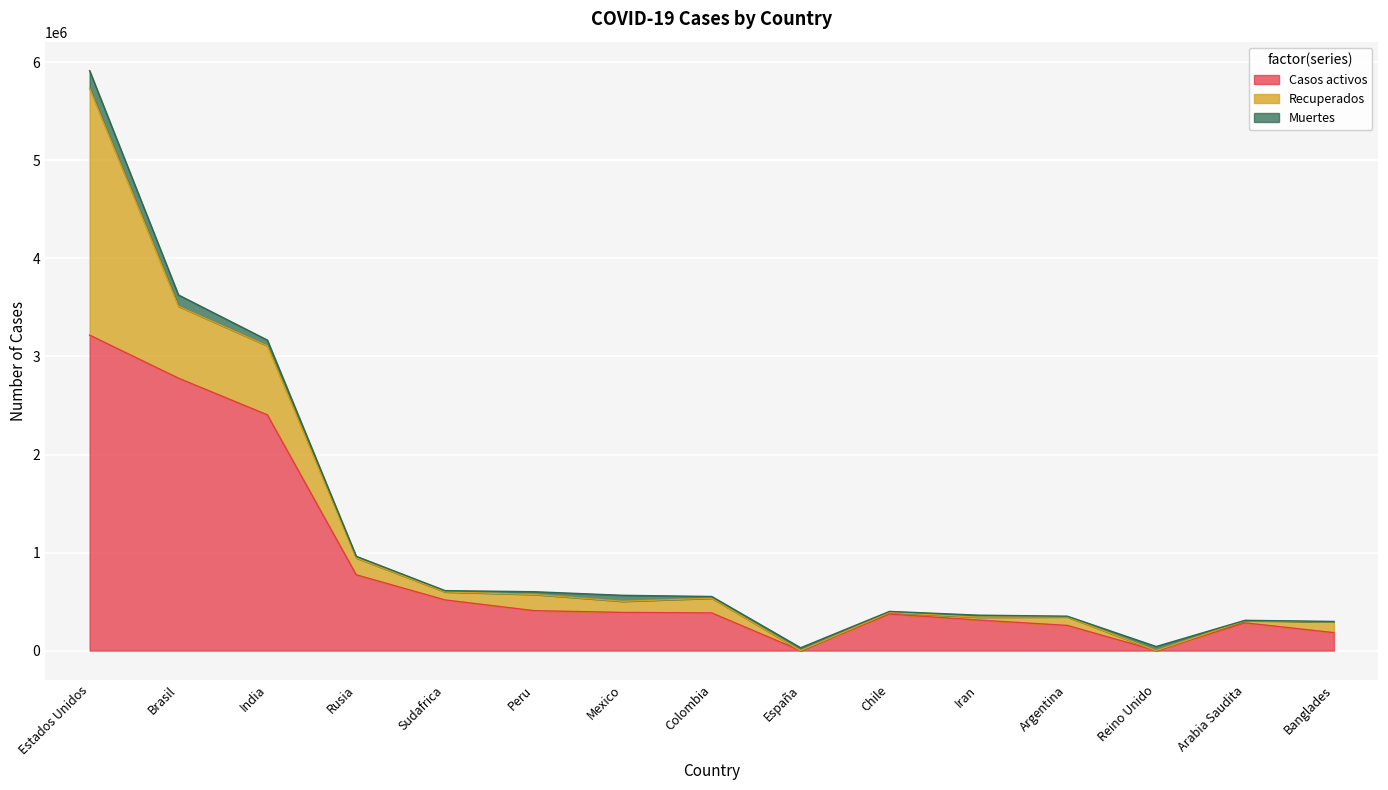

At which category is the sum across all series the highest?

Estados Unidos